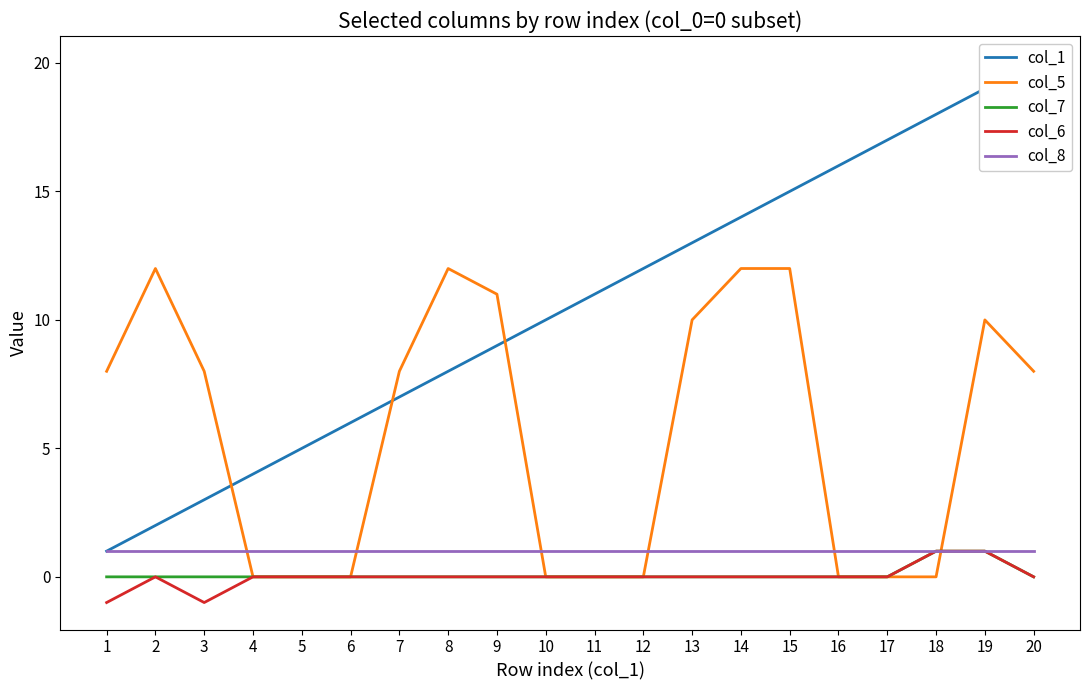

What is the value of the col_1 point at the 4th from the left?

4